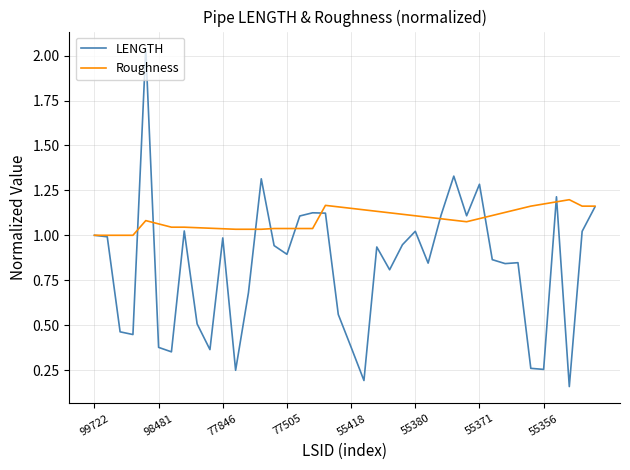

Which series has the largest range (max minus min)?

LENGTH